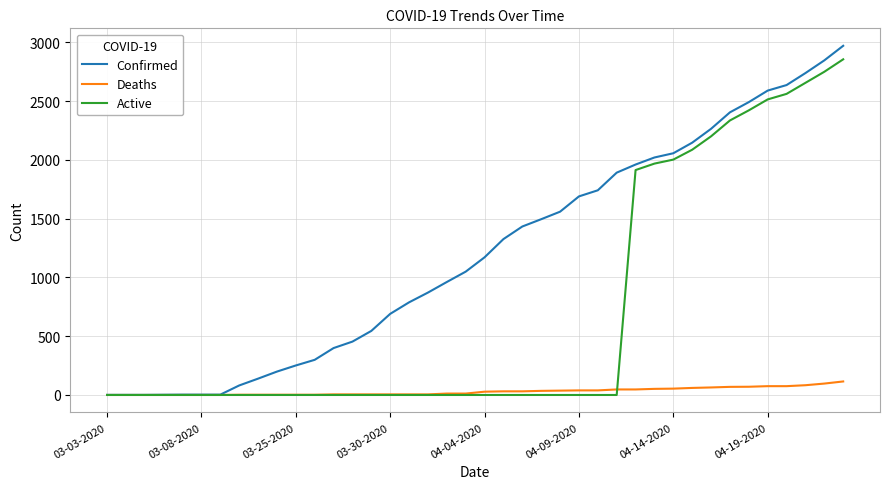

Which series has the largest total across all categories?

Confirmed